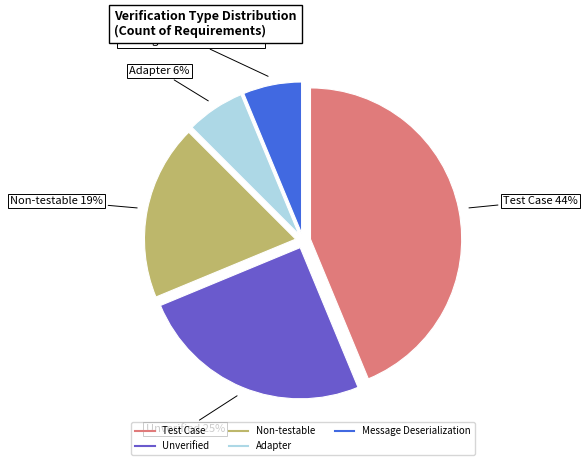

Is there any slice that represents more than half of the pie?

No